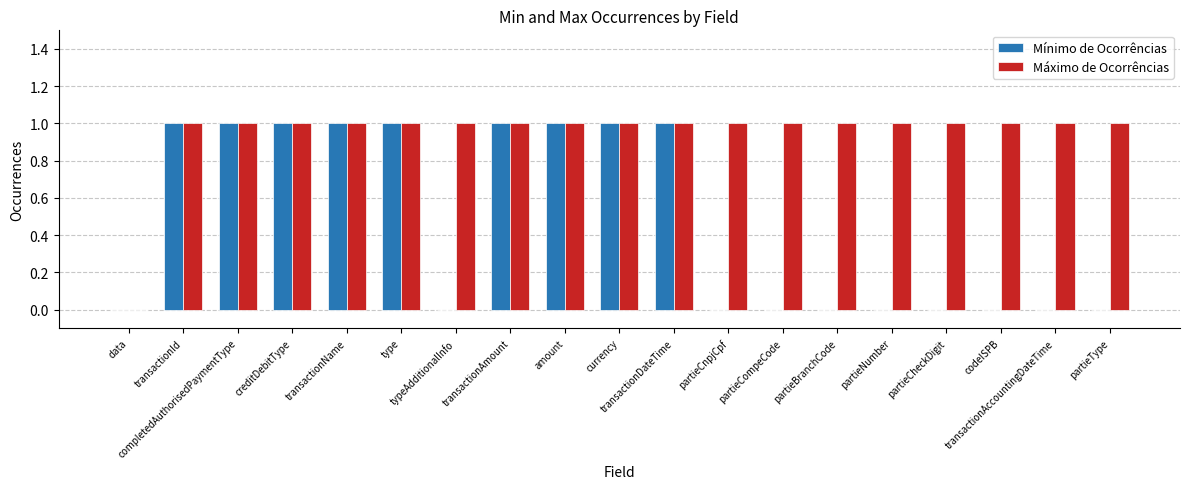

Which series has the largest total across all categories?

Máximo de Ocorrências